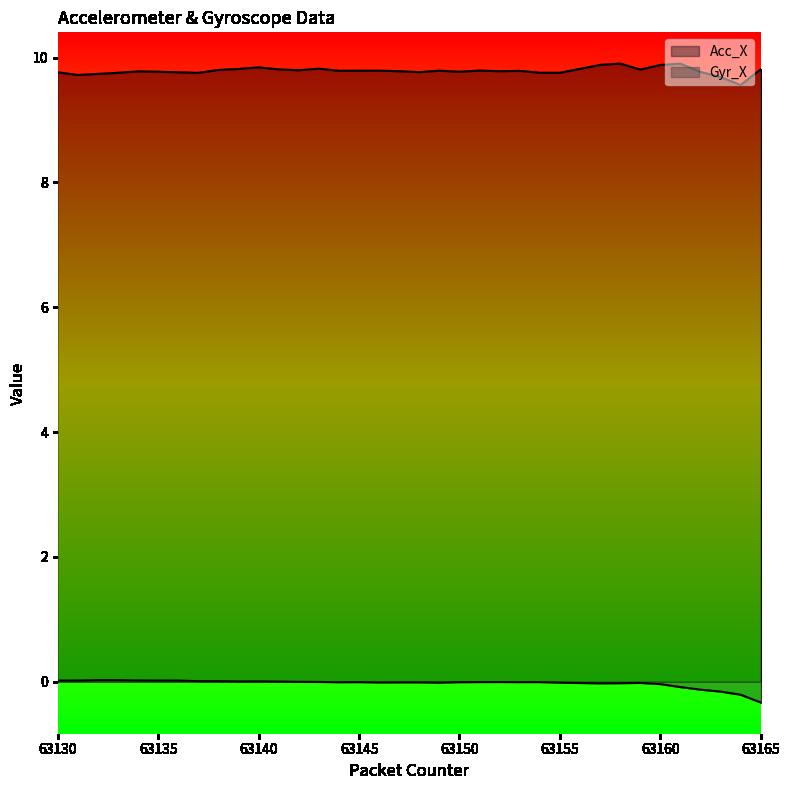

True or false: Acc_X and Gyr_X intersect in this chart.

False